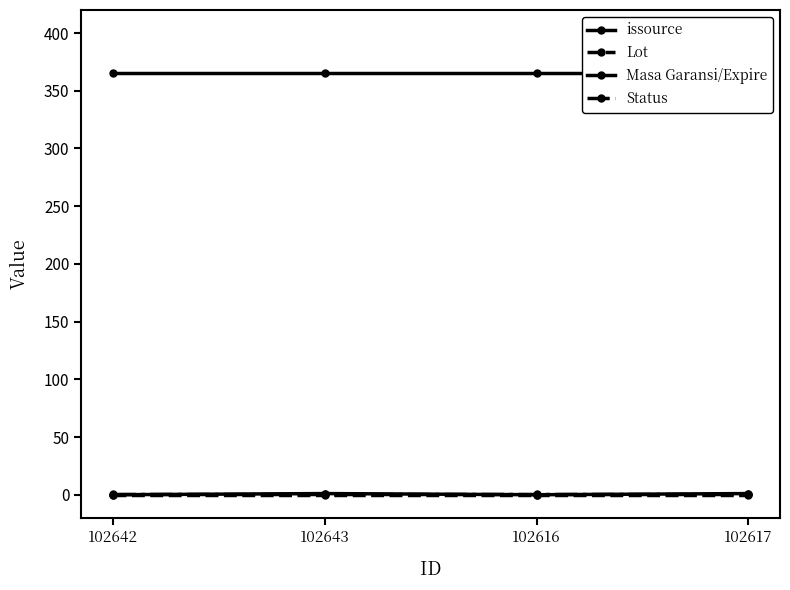

Where is the first local minimum for issource?

102616